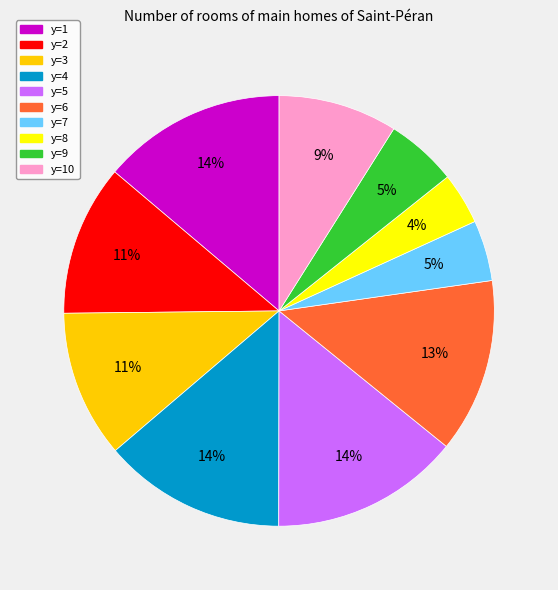

What percentage is the y=7 slice, to the nearest percent?

5%